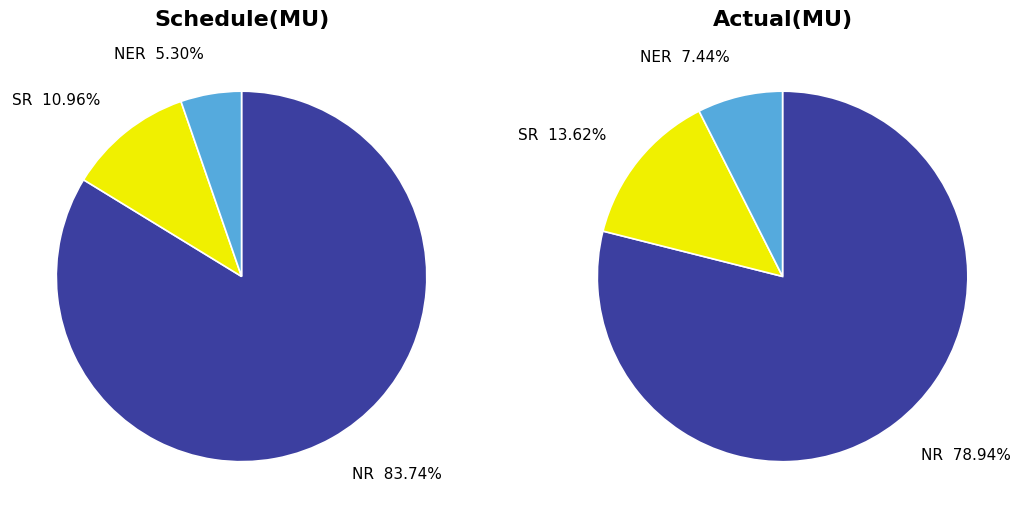

Which has a higher value, NER or NR?

NR